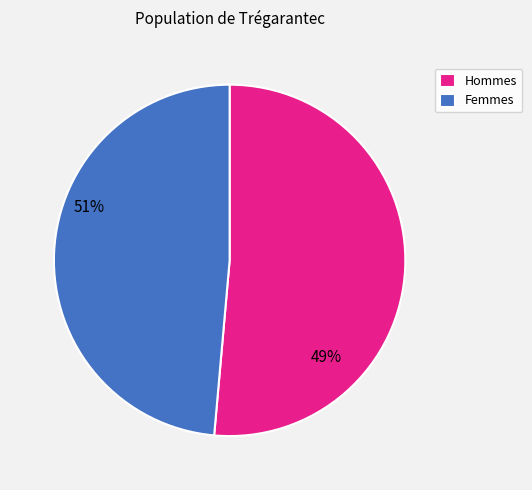

Is it true that Femmes is 49% of the pie?

True